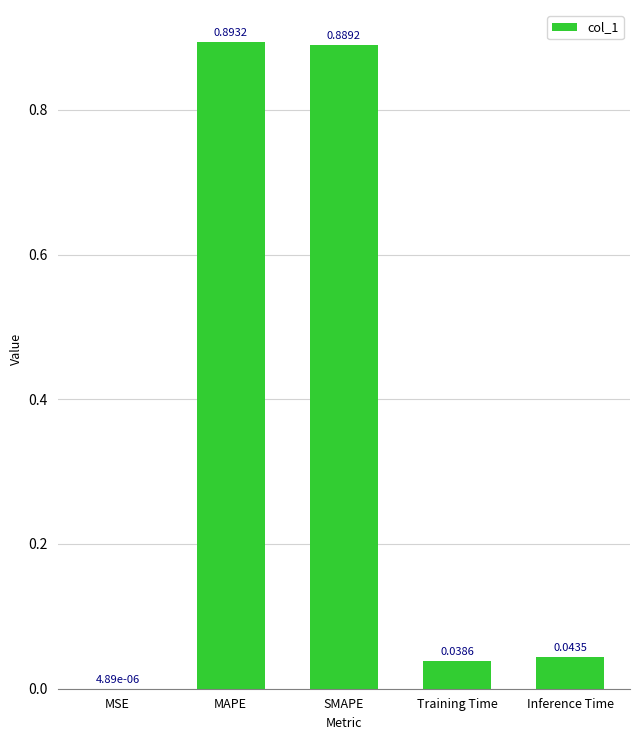

What is the sum of all values?

1.9